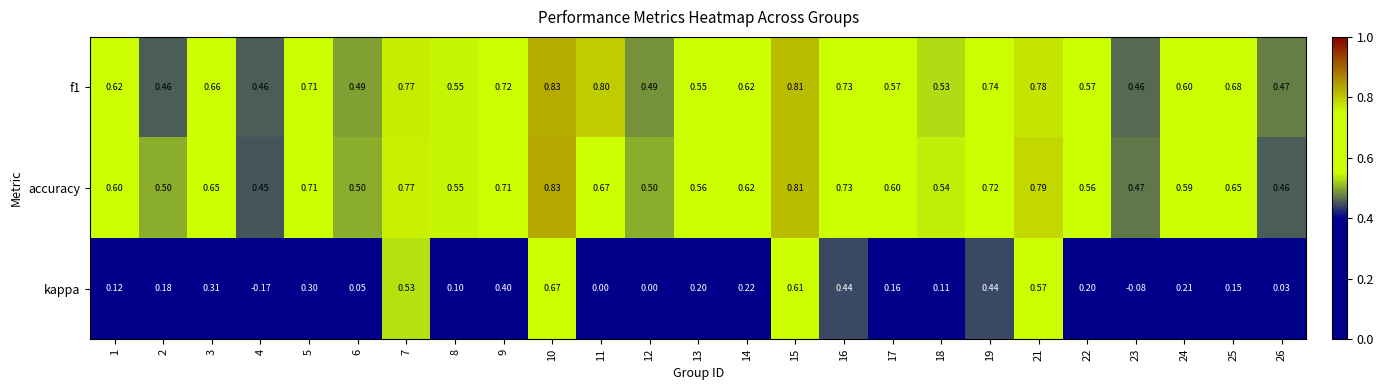

Is the value of kappa at 21 greater than the value of f1 at 23?

Yes